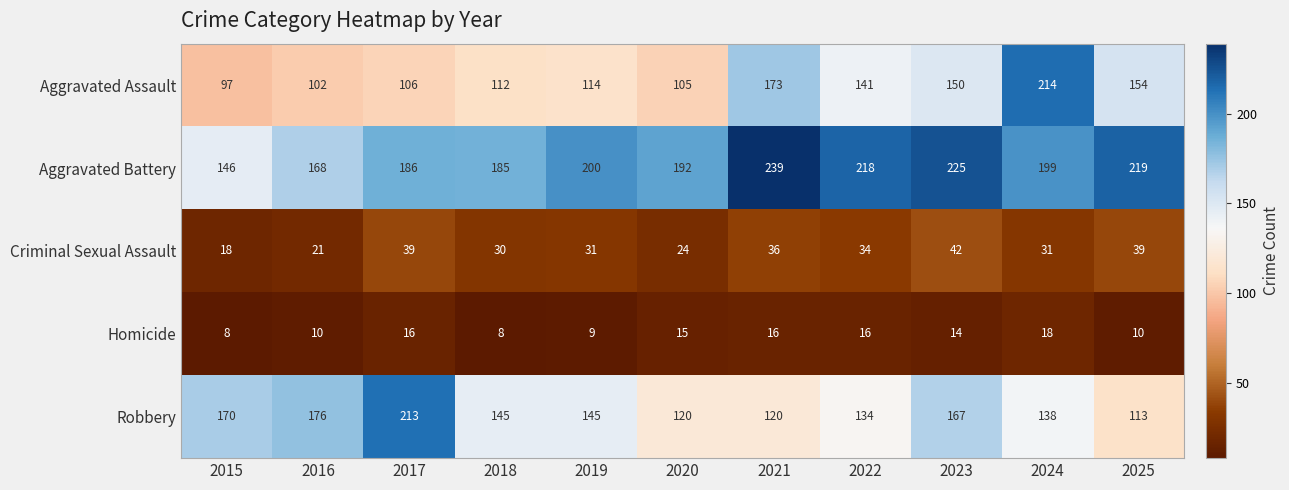

What is the difference between the highest and lowest values at 2016?

166